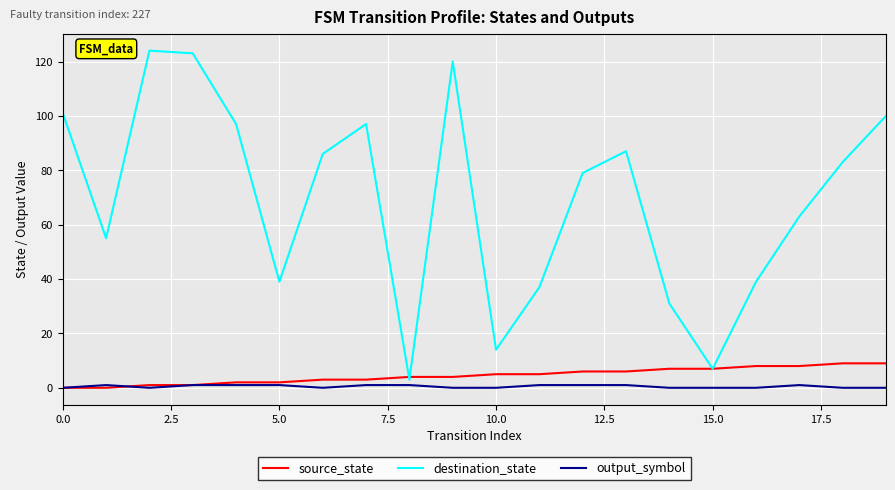

Which series has the largest range (max minus min)?

destination_state